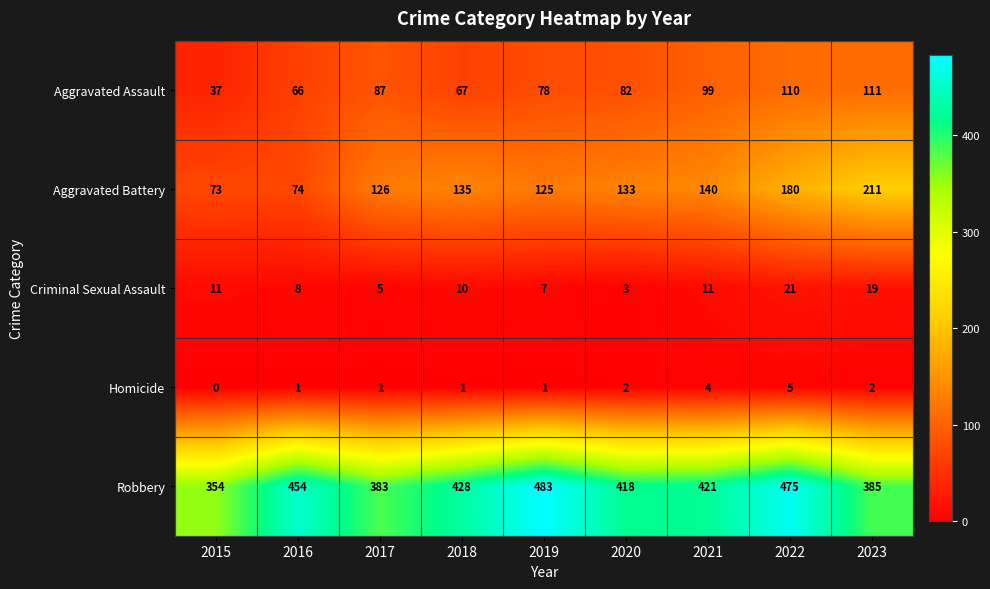

At how many categories does at least one series exceed 346?

9